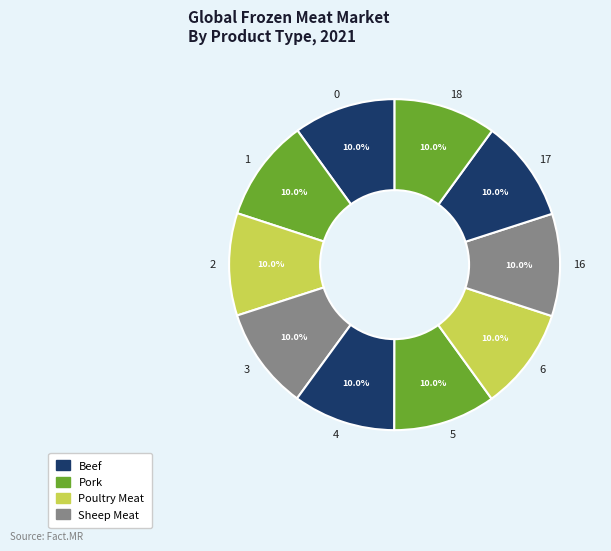

What is the total percentage of 2 and 5?

20.0%